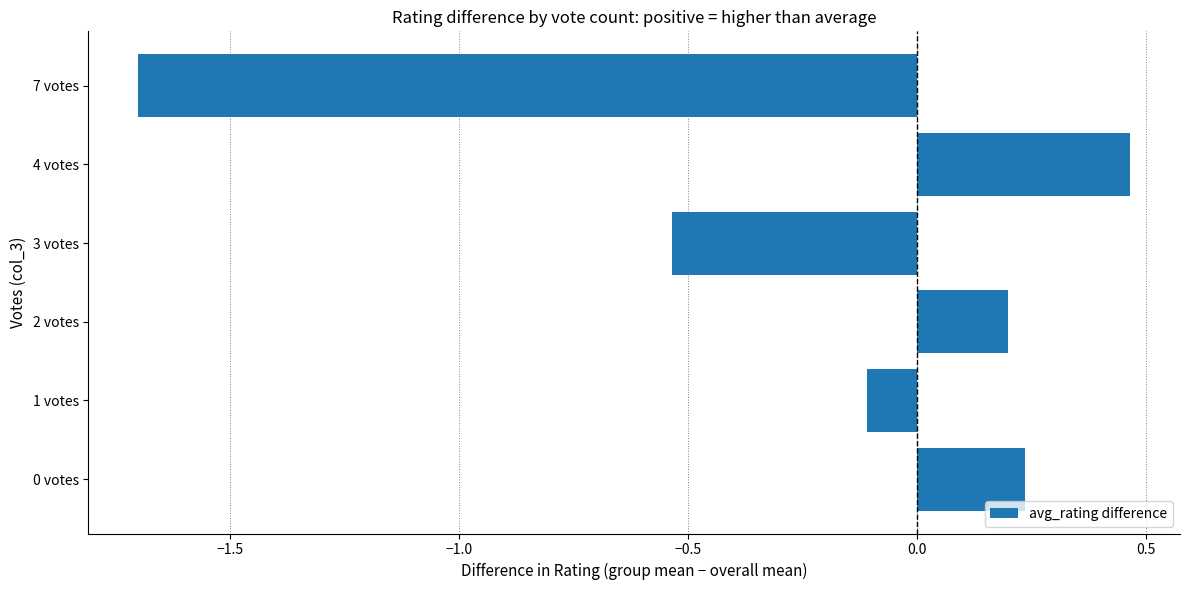

How many values exceed 0?

3